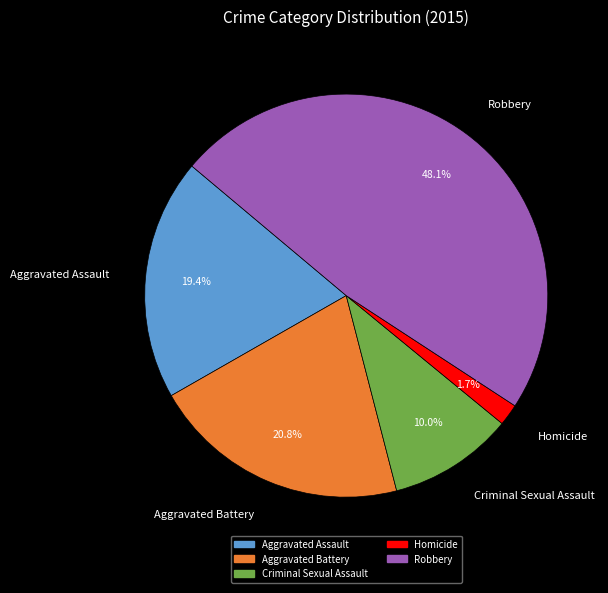

Is Aggravated Assault the majority of the pie?

No